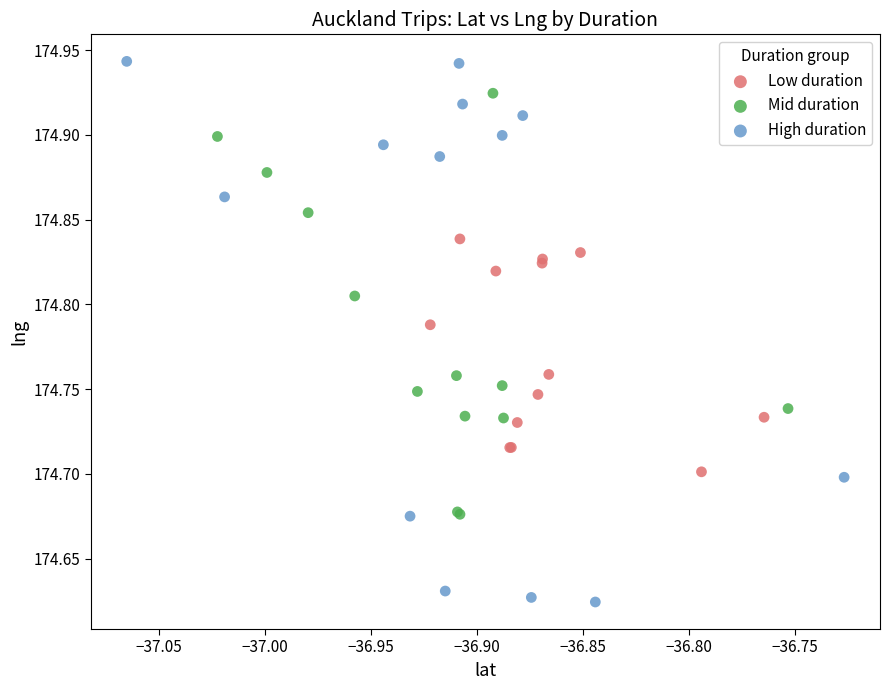

Which series reaches the maximum Y coordinate?

High duration